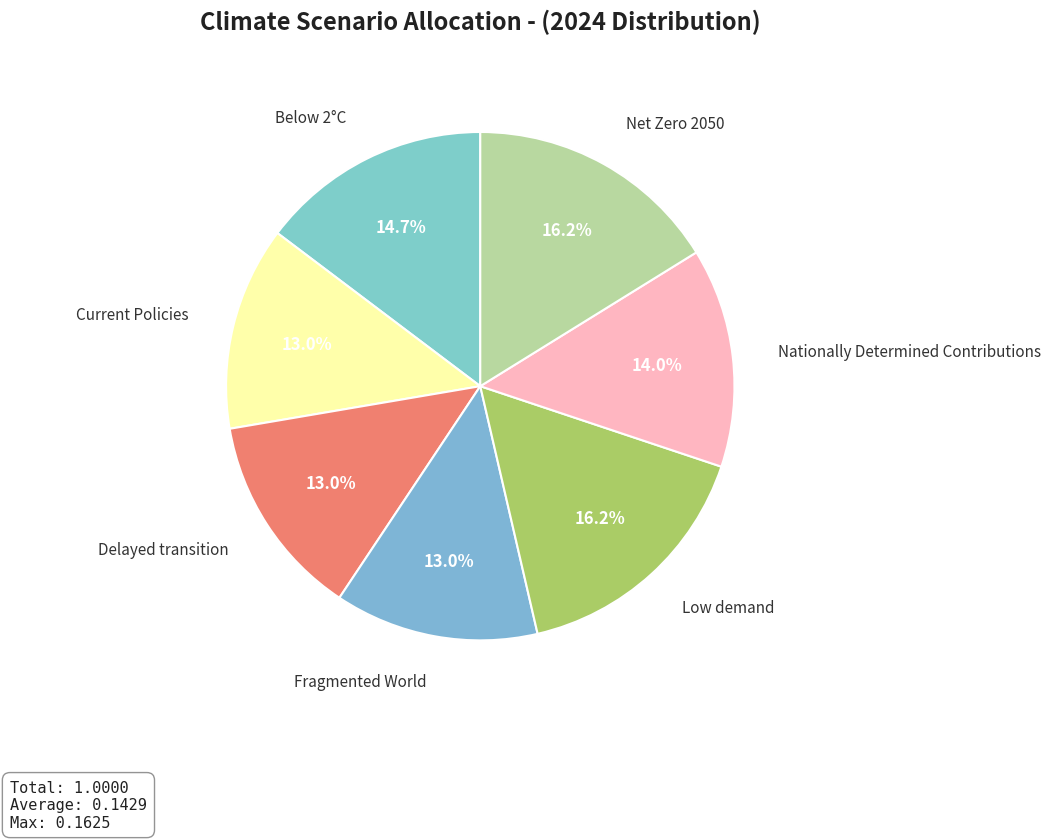

To the nearest percent, what is the difference between the Net Zero 2050 and Nationally Determined Contributions slice percentages?

2%